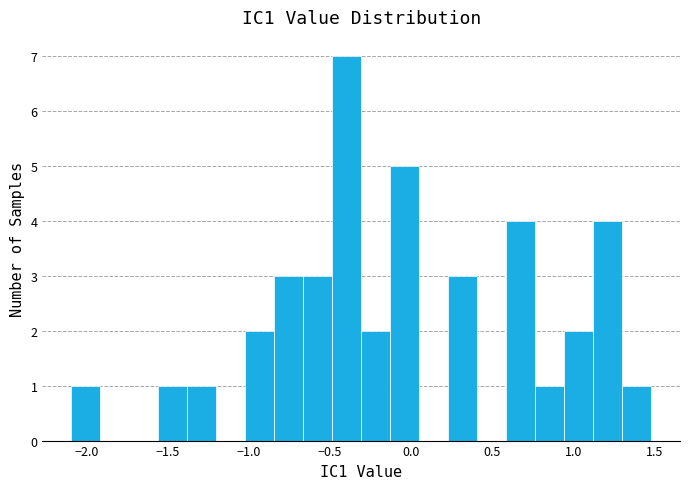

Read against the x-axis, roughly where is the centre of the tallest bar?

-0.40